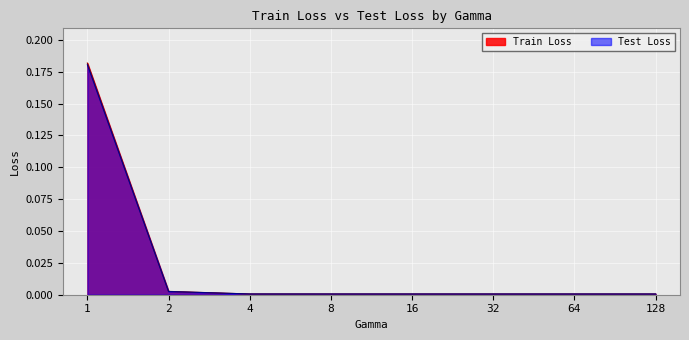

True or false: Test Loss has a value of 0.0 at 8.

True